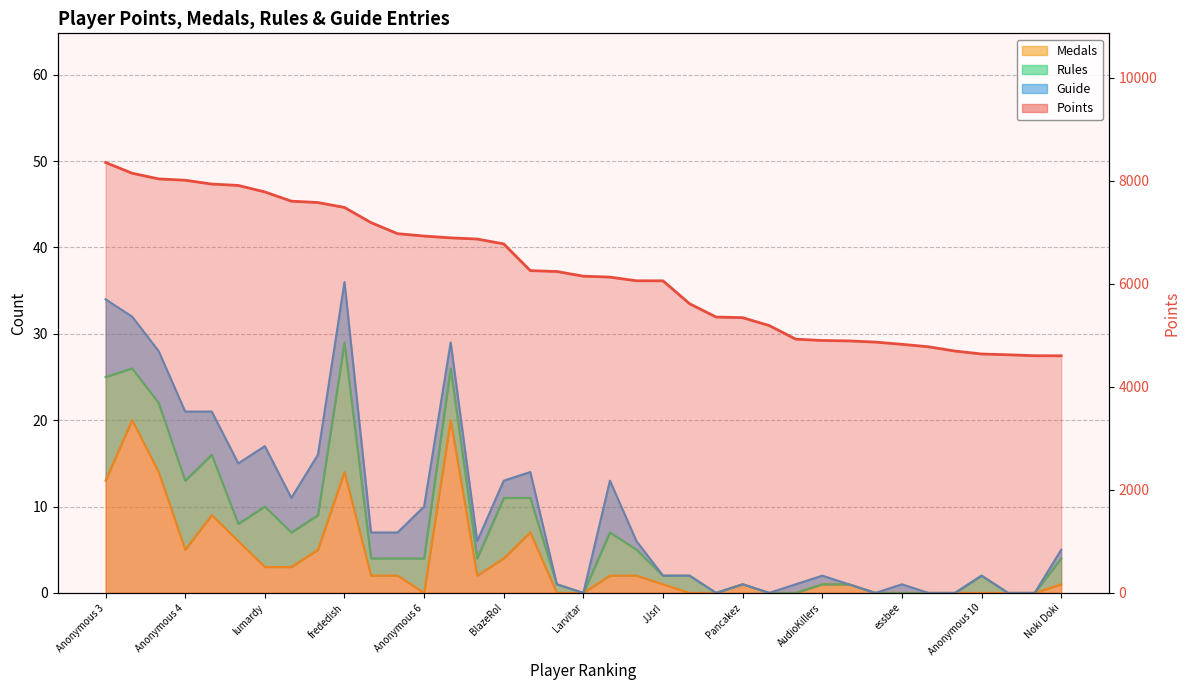

Rank the series at essbee from highest to lowest value.

Points, Medals